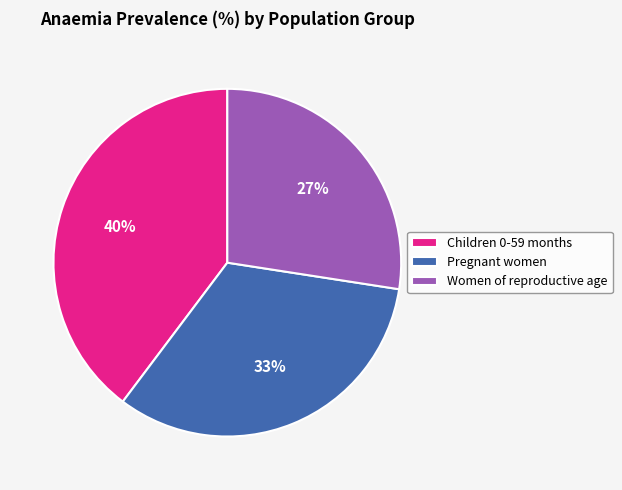

To the nearest percent, what is the combined percentage of Women of reproductive age and Children 0-59 months?

67%